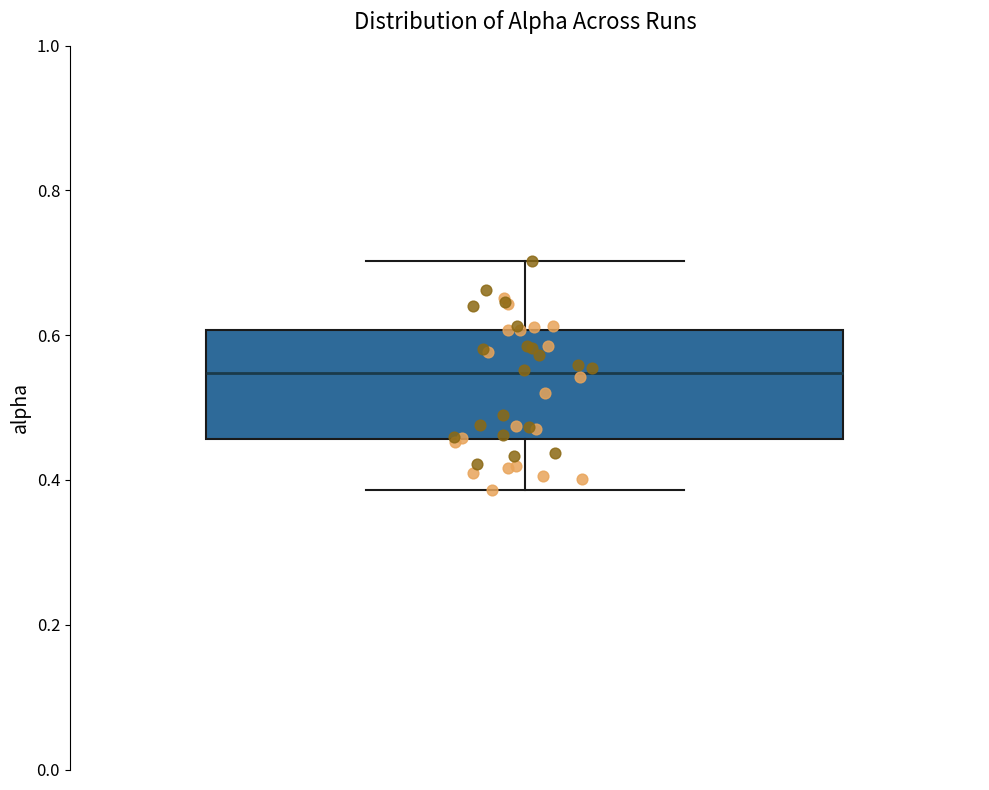

Transcribe this box plot: give where the median line is, the range the box spans, and where the two whiskers end, as read against the y-axis. The values are not printed on the chart, so give them approximately, as read against the axis.

median 0.54, box 0.46 to 0.60, whiskers 0.38 to 0.70